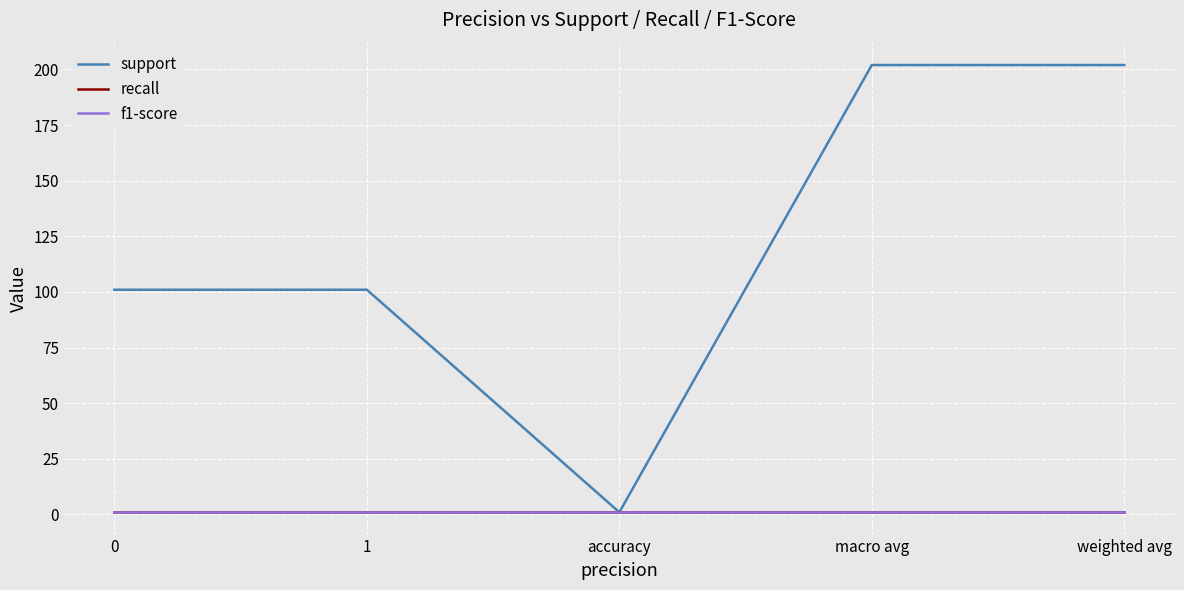

What is the value of the recall point at the 1st from the left?

1